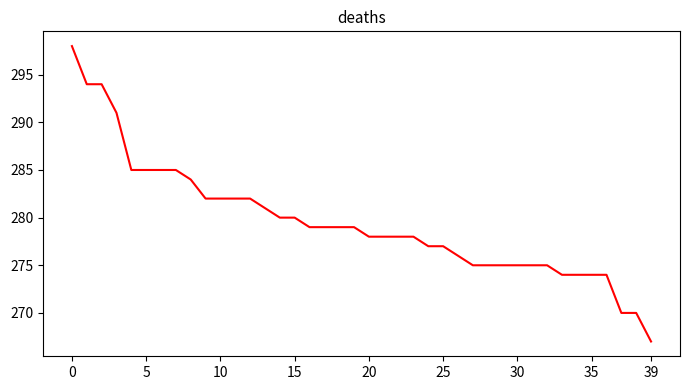

What is the difference between the maximum and minimum values?

31